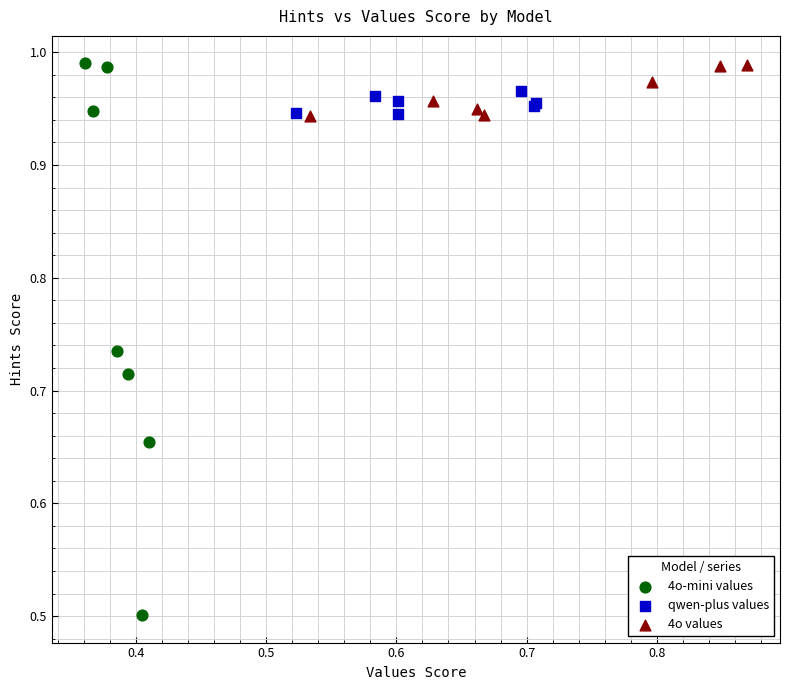

Which series has the largest Y range (max minus min)?

4o-mini values